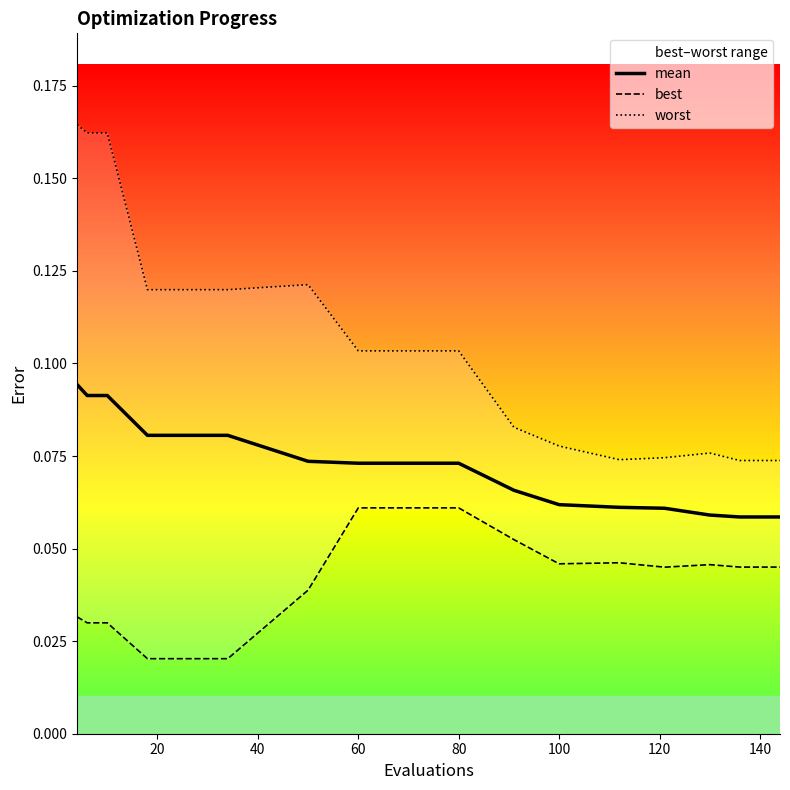

What is the total value across all series at 60?

0.2